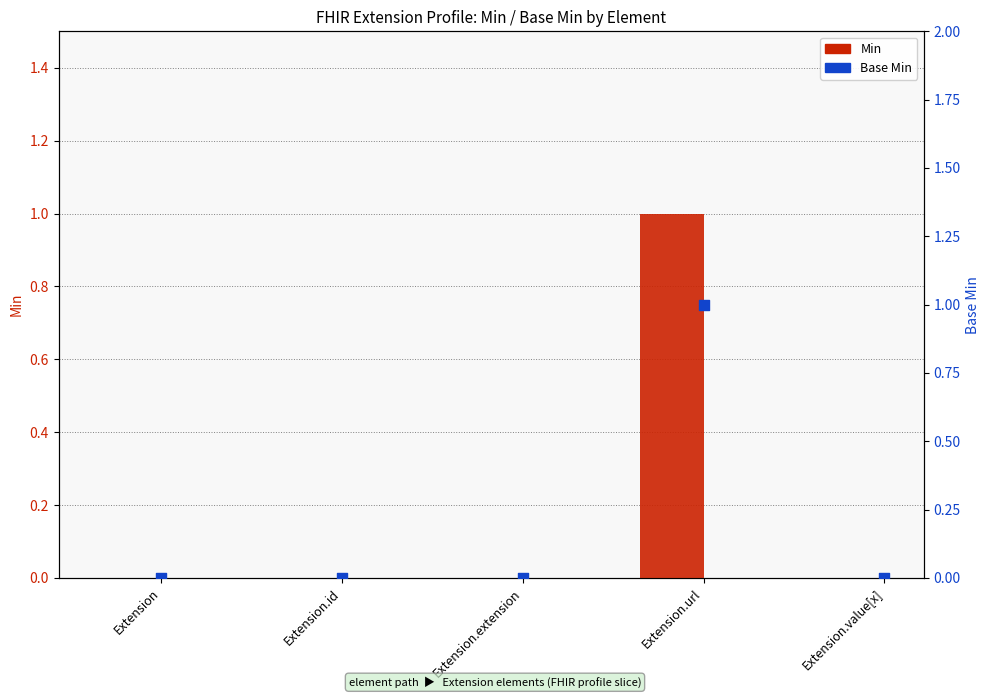

Is the value of Min at Extension greater than the value of Base Min at Extension.id?

No